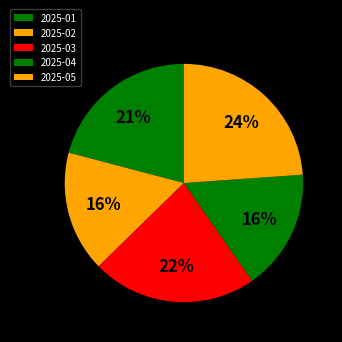

Which slice is the largest?

2025-05